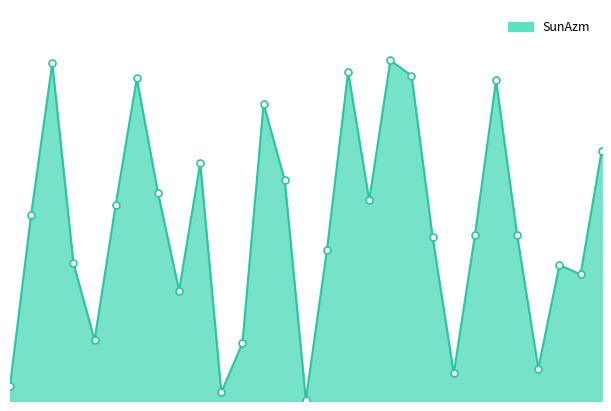

Does the chart have visible grid lines?

No